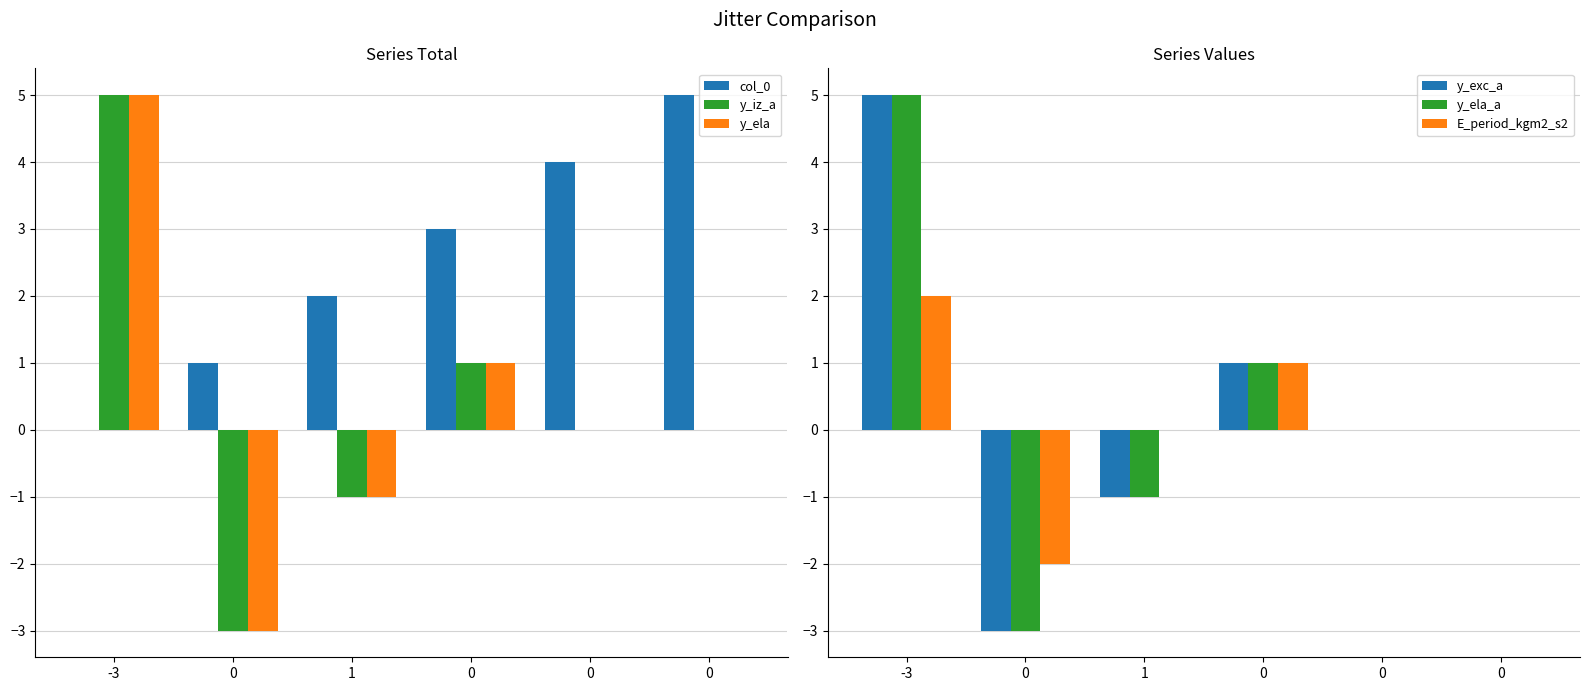

The value of col_0 at 0 is 0. True or false?

False